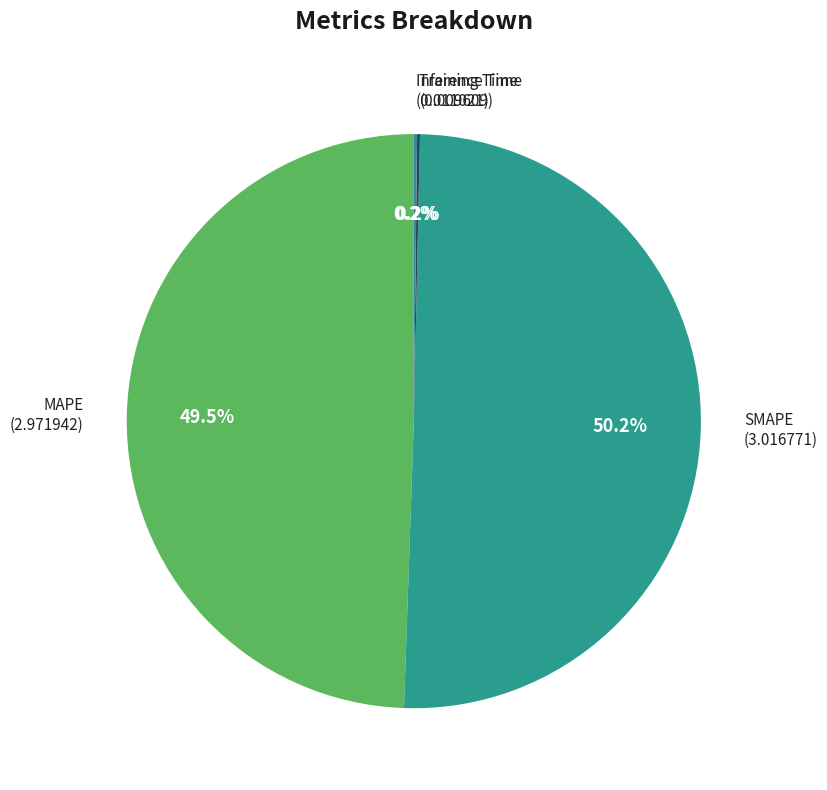

Which category accounts for the majority?

SMAPE